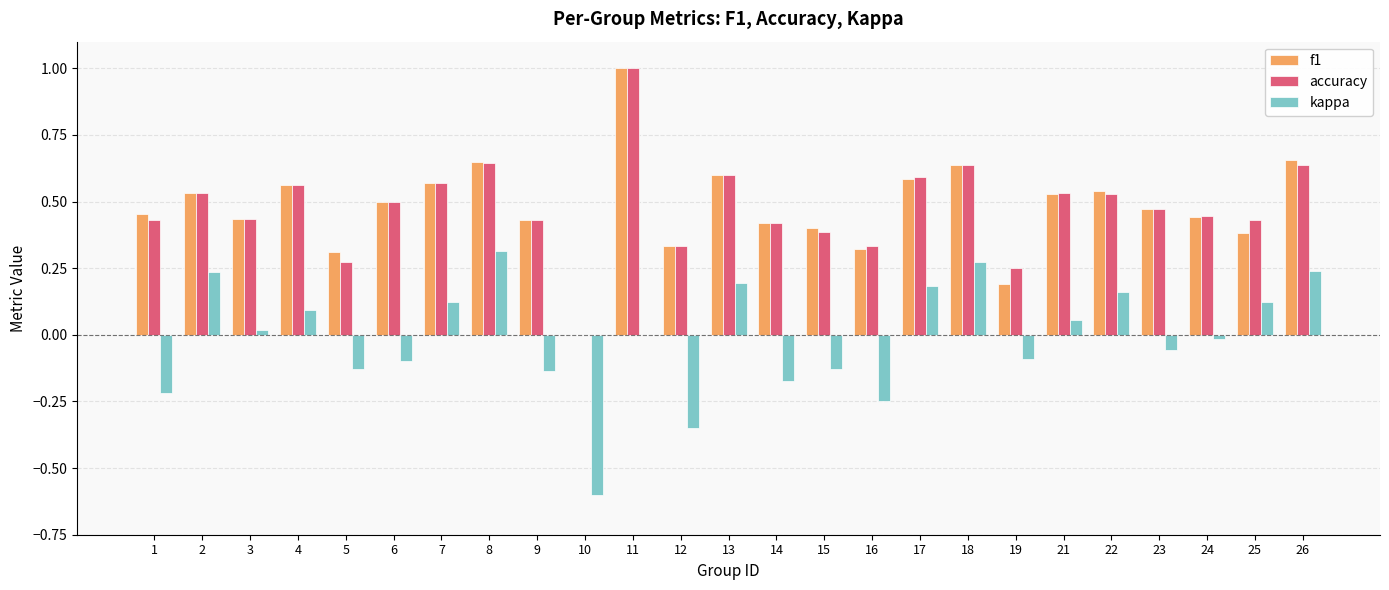

At which label does accuracy reach its peak?

11